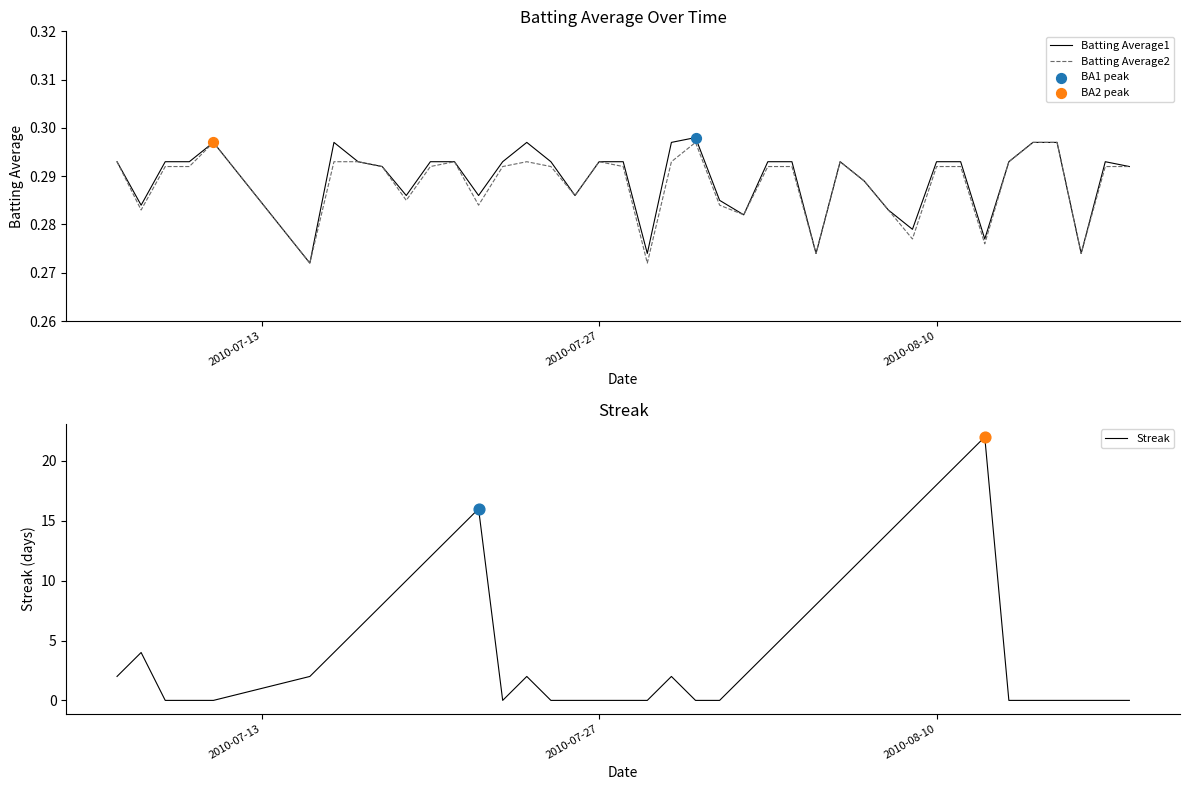

Which series reaches the maximum Y coordinate?

Streak